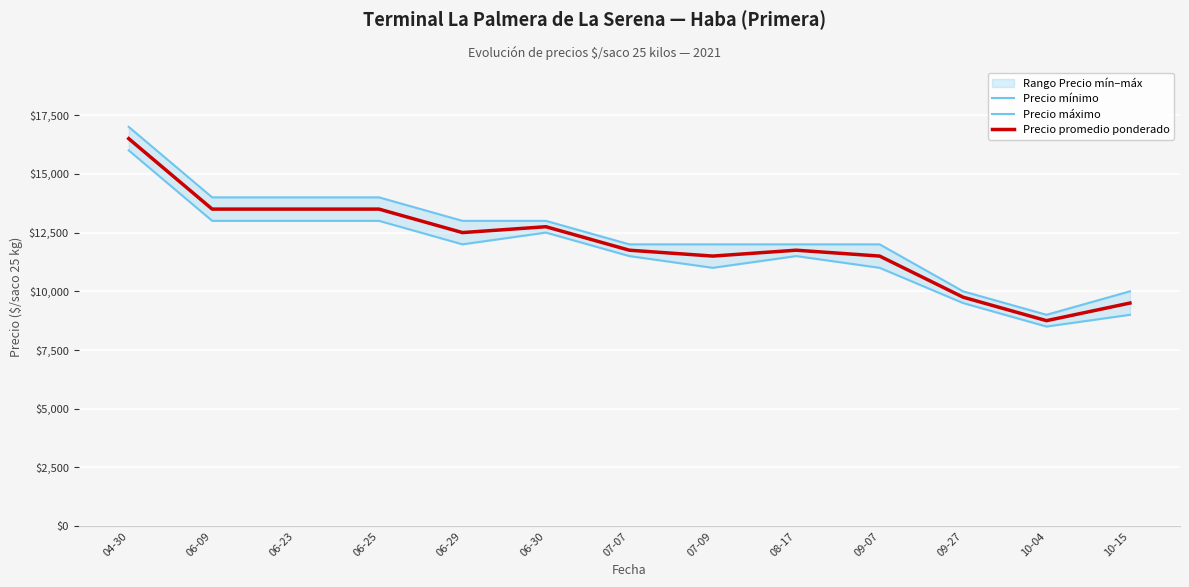

Which series has the largest total across all categories?

Precio máximo